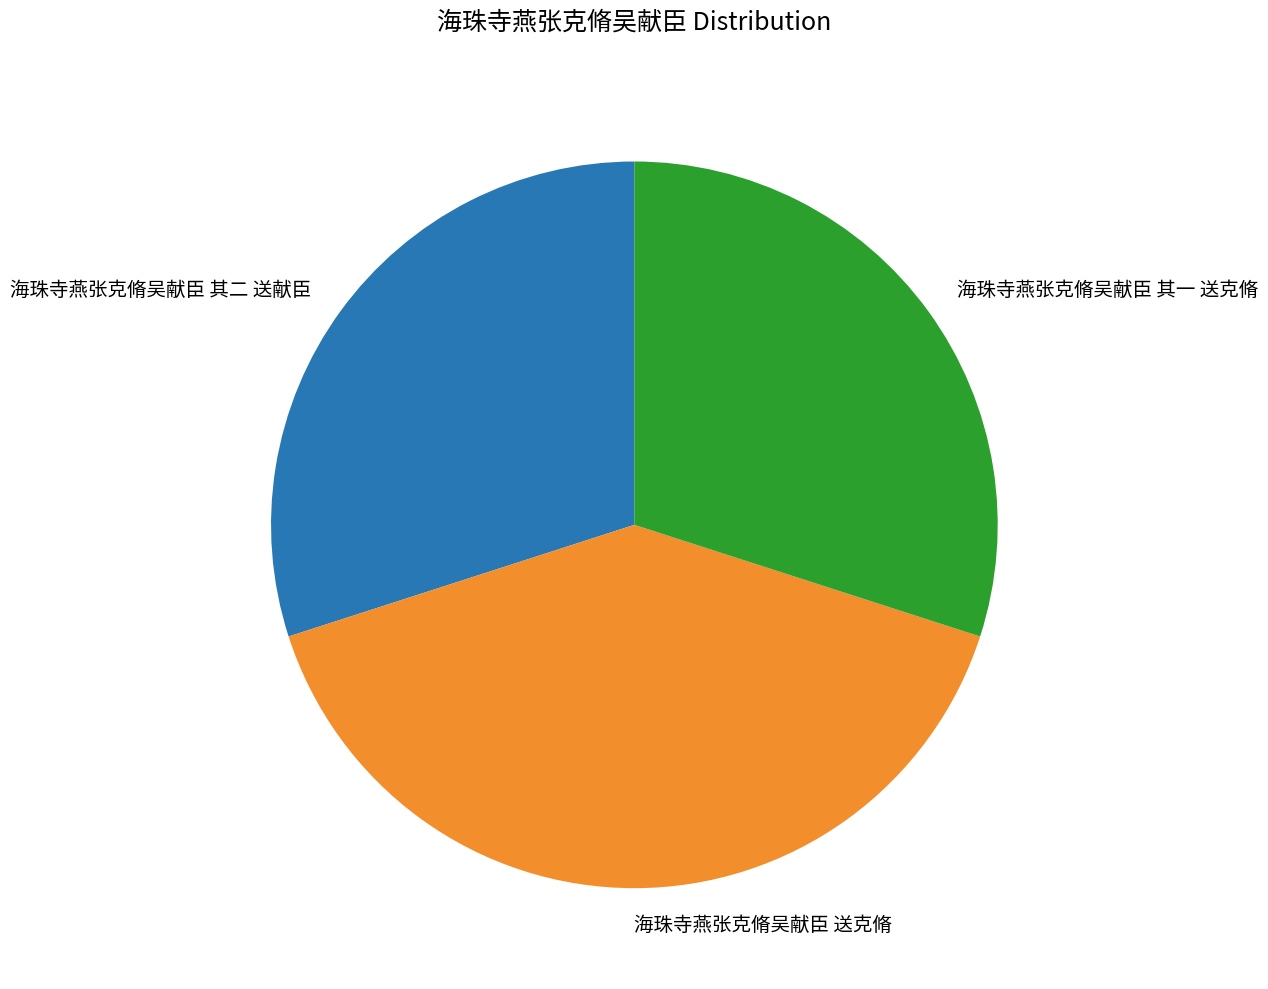

Which has a higher value, 海珠寺燕张克脩吴献臣 其一 送克脩 or 海珠寺燕张克脩吴献臣 送克脩?

海珠寺燕张克脩吴献臣 送克脩